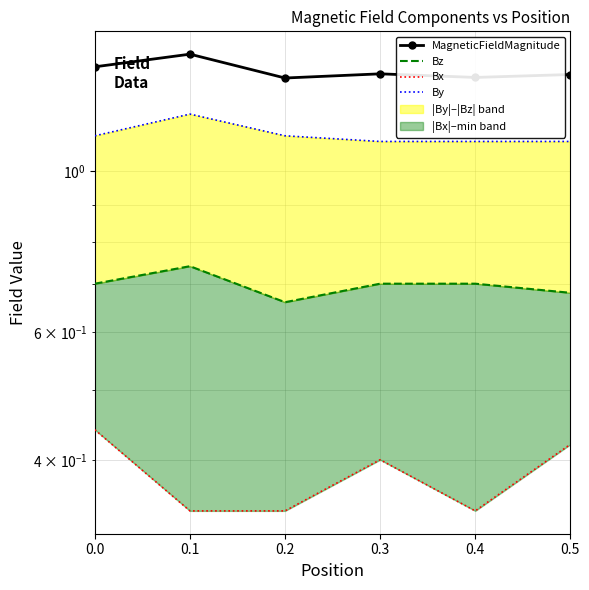

Reading left to right, transcribe all the data shown in this chart.

MagneticFieldMagnitude: 1.4	1.5	1.3	1.4	1.3	1.4
Bz: 0.7	0.7	0.7	0.7	0.7	0.7
Bx: 0.4	0.3	0.3	0.4	0.3	0.4
By: 1.1	1.2	1.1	1.1	1.1	1.1